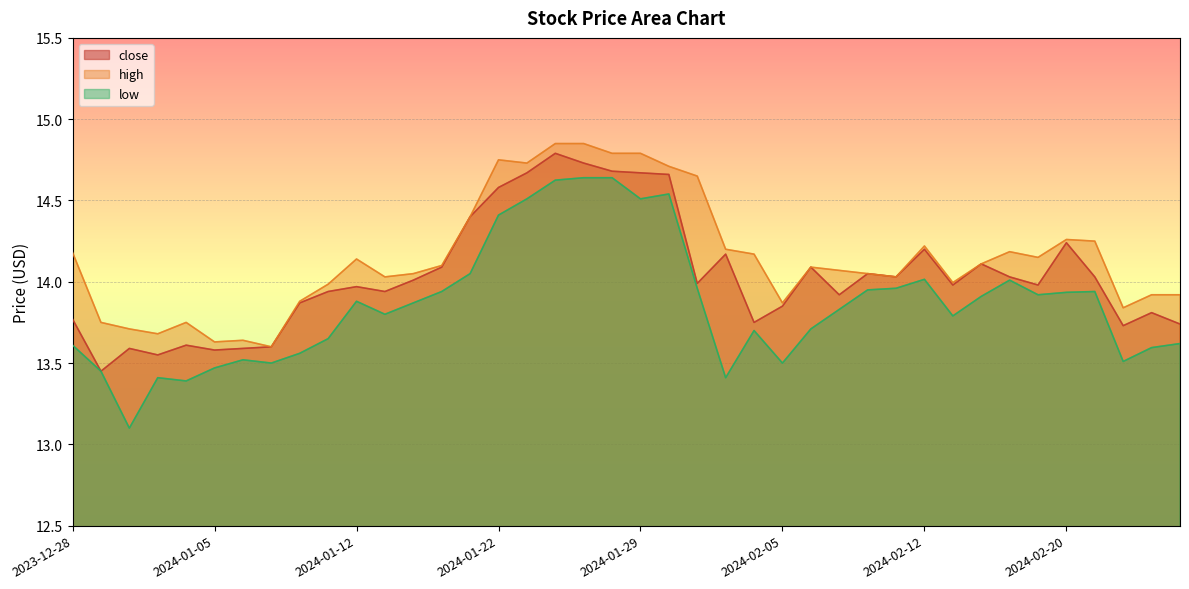

Rank the series by their maximum value, from lowest to highest.

low, close, high